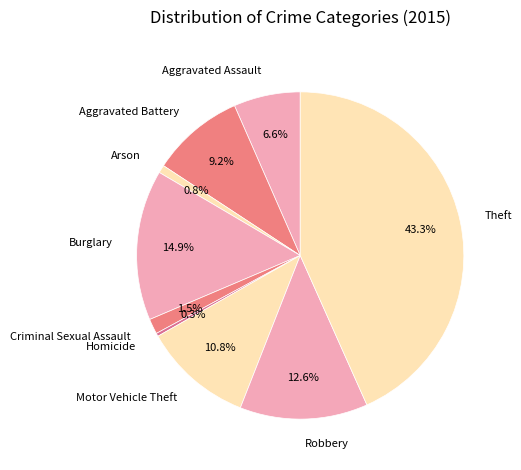

What percentage is the Theft slice, to the nearest percent?

43%